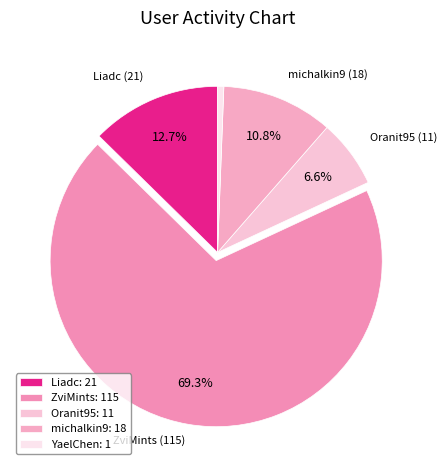

To the nearest percent, what portion does ZviMints represent?

69%